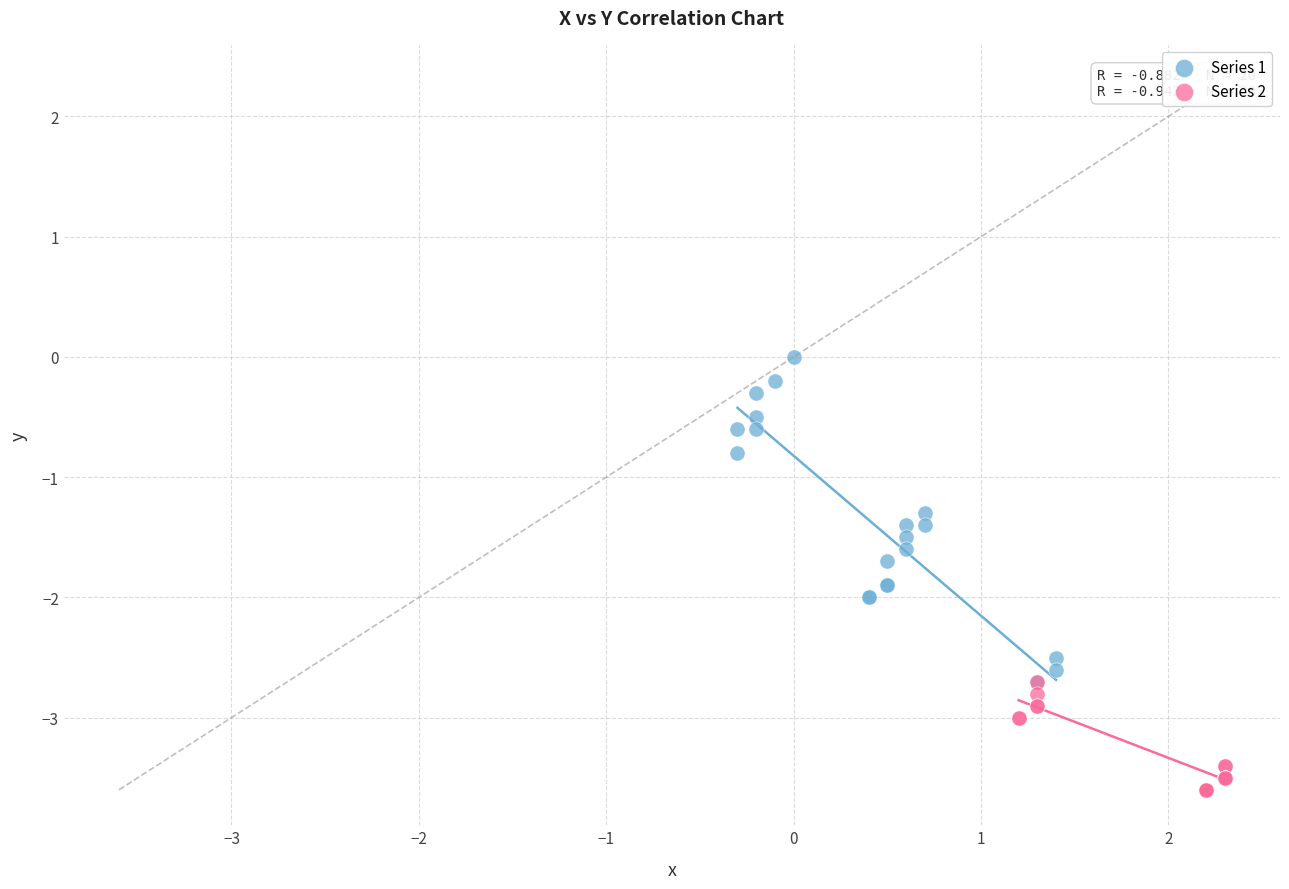

Which series contains the highest Y value?

Series 1